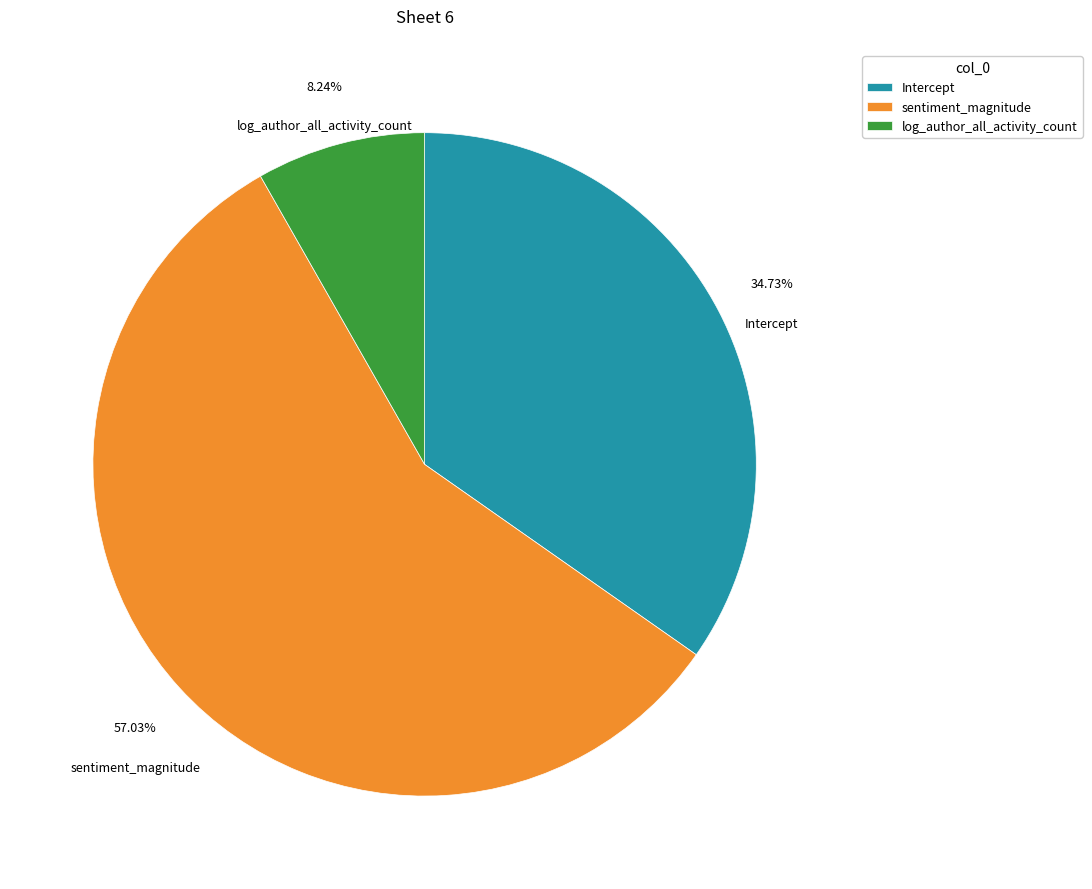

Count the number of slices in the pie.

3